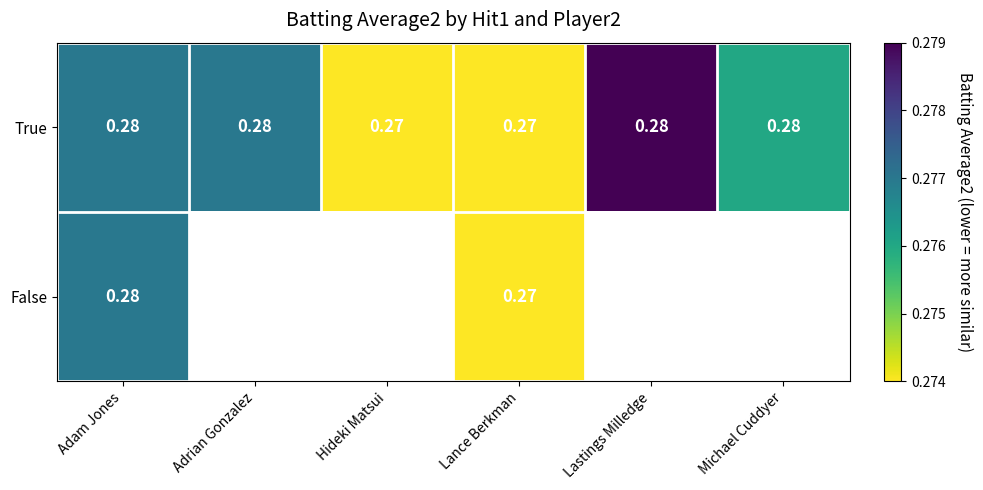

Rank the series by their maximum value, from highest to lowest.

True, False